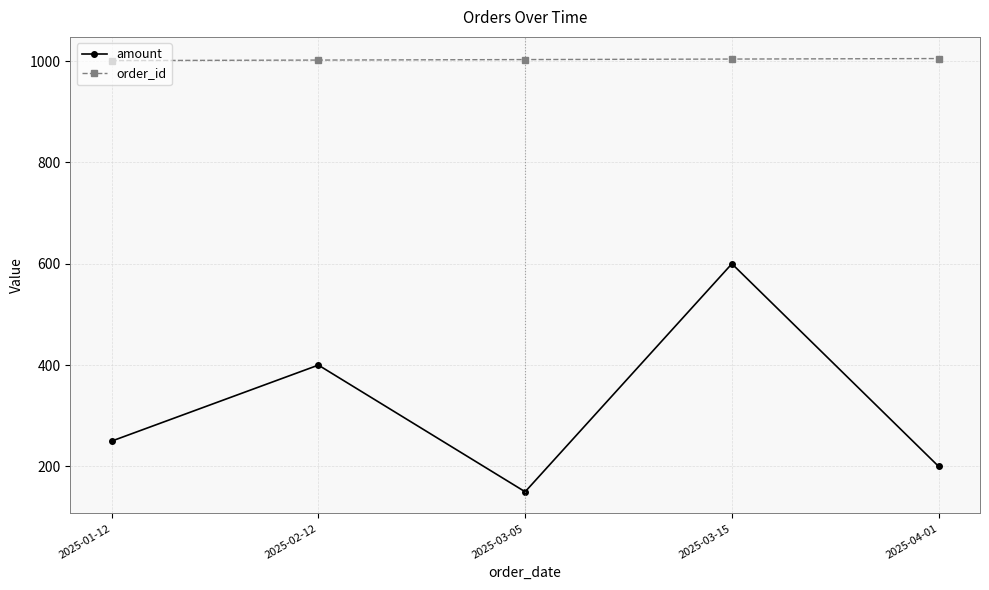

What is the minimum value shown in the chart?

150